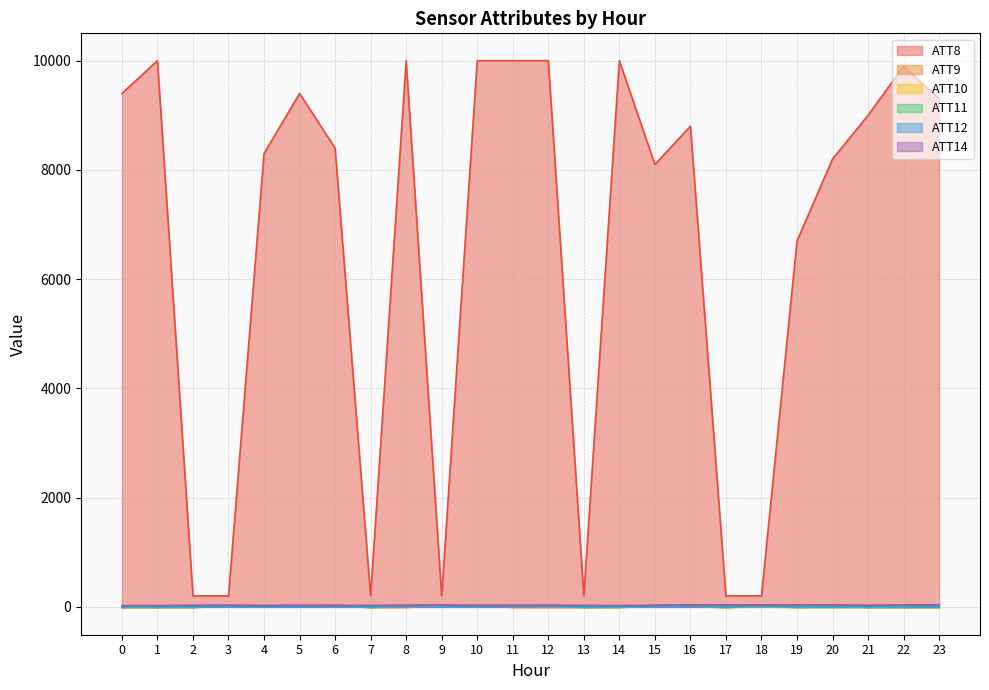

What are all the series names shown in the legend?

ATT8, ATT9, ATT10, ATT11, ATT12, ATT14